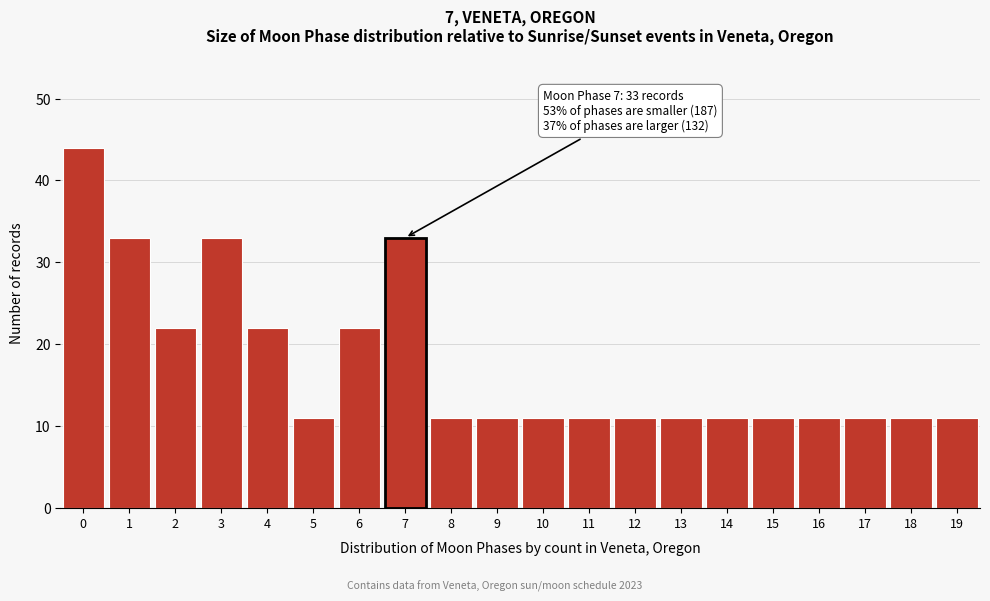

Reading left to right, transcribe all the data shown in this chart.

44	33	22	33	22	11	22	33	11	11	11	11	11	11	11	11	11	11	11	11